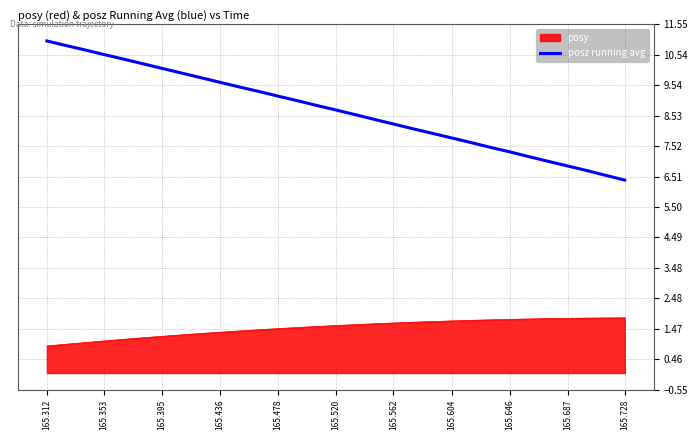

Rank the series by their average value, from highest to lowest.

posz running avg, posy